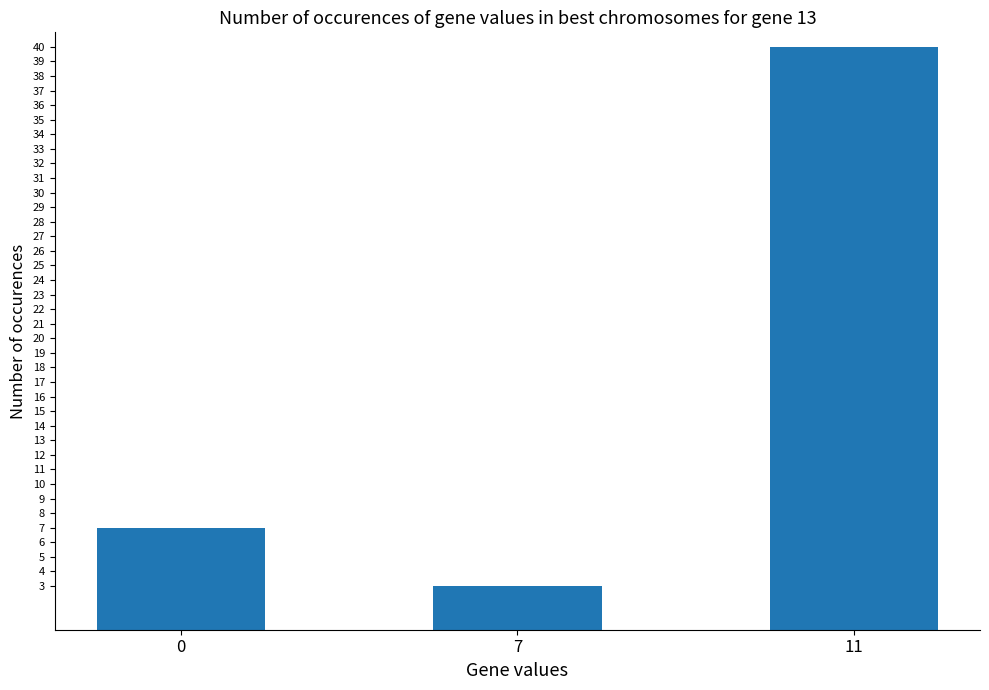

Reading left to right, what are all the values shown in this chart?

7	3	40